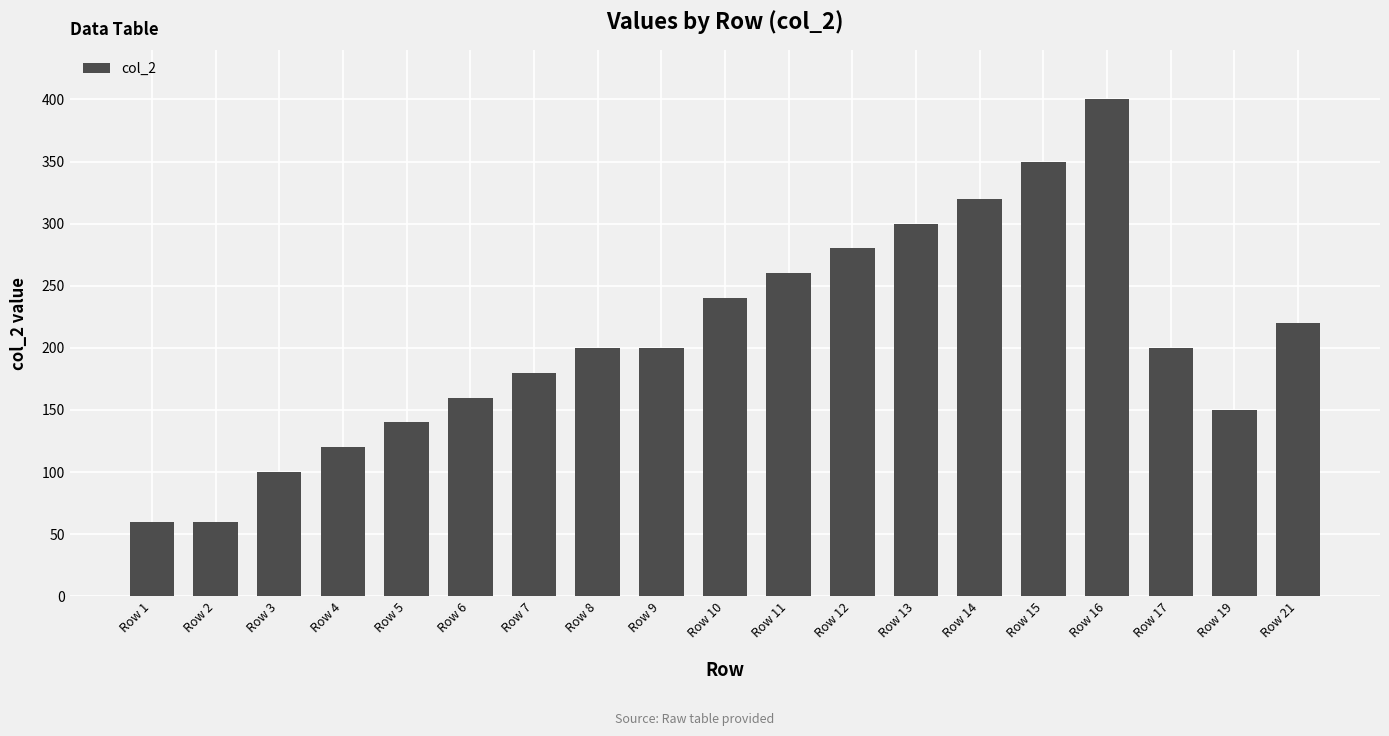

How many categories are shown in the chart?

19